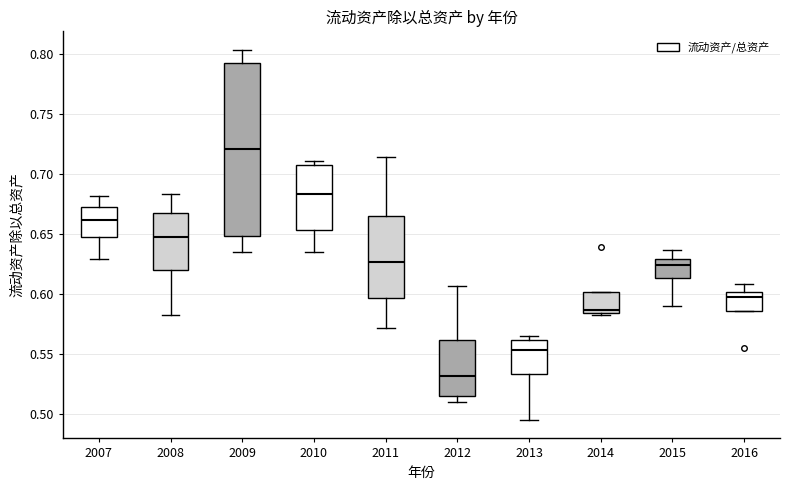

Which box has the highest median line?

2009